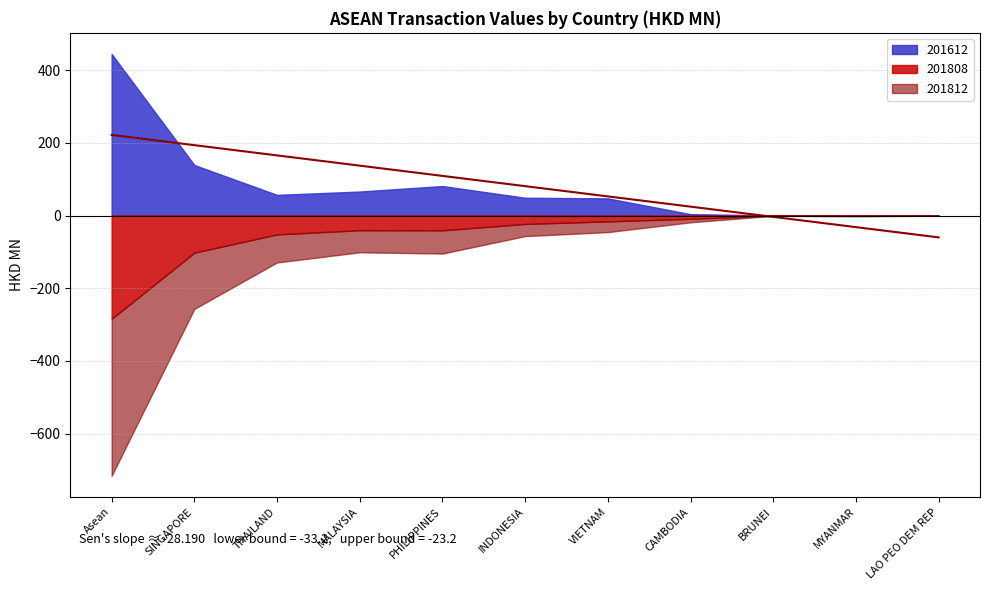

What is the label of the 4th point from the left?

MALAYSIA